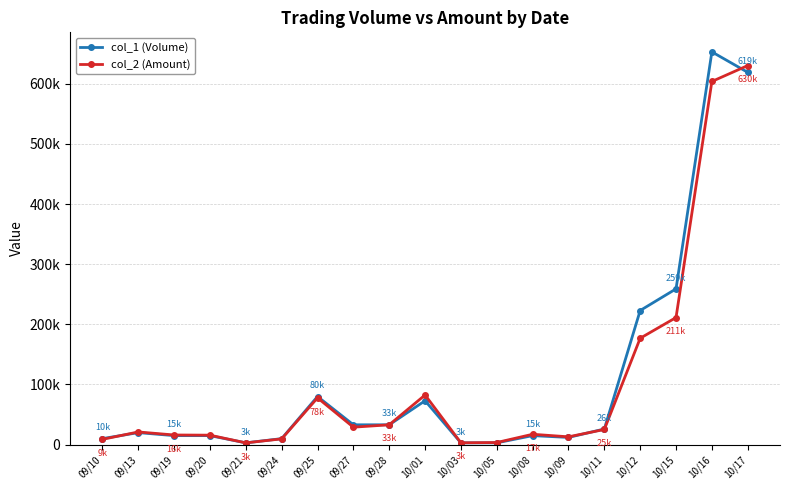

What is the highest value of the col_2 (Amount) series?

630250